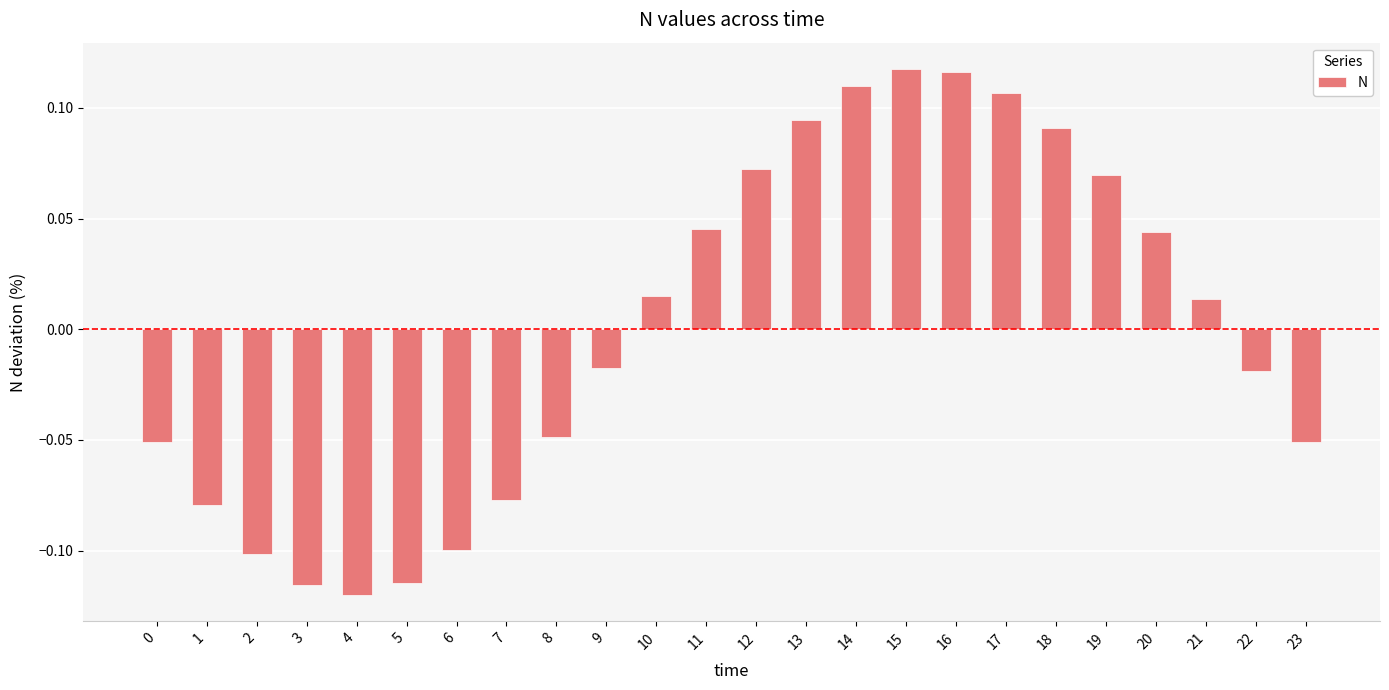

The chart shows a value of 0.0 at 14. True or false?

False